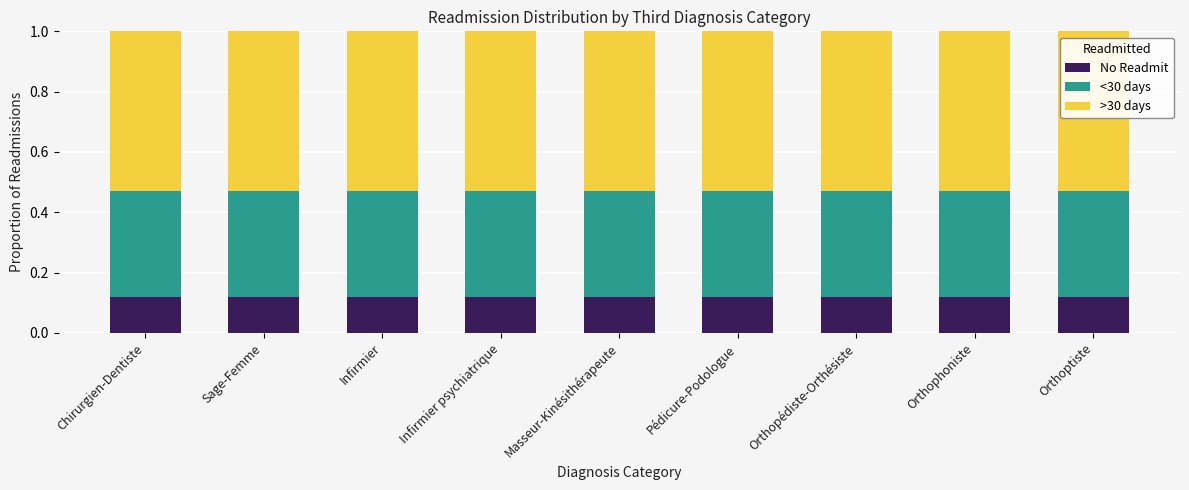

Count the No Readmit values in the range 0 to 1.

9